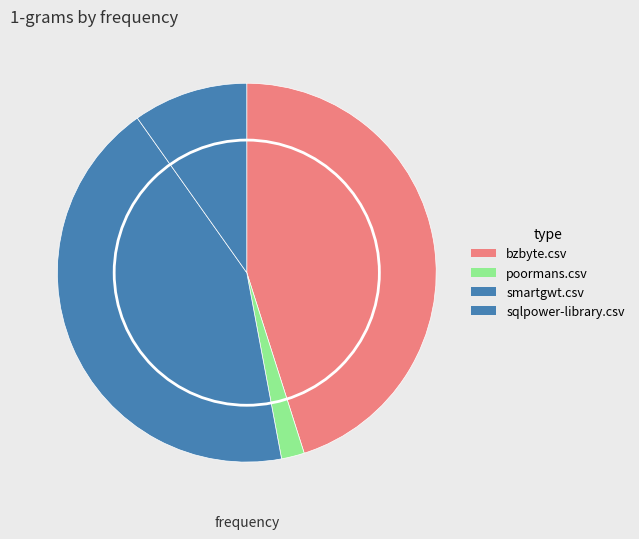

What is the largest slice in the pie chart?

bzbyte.csv